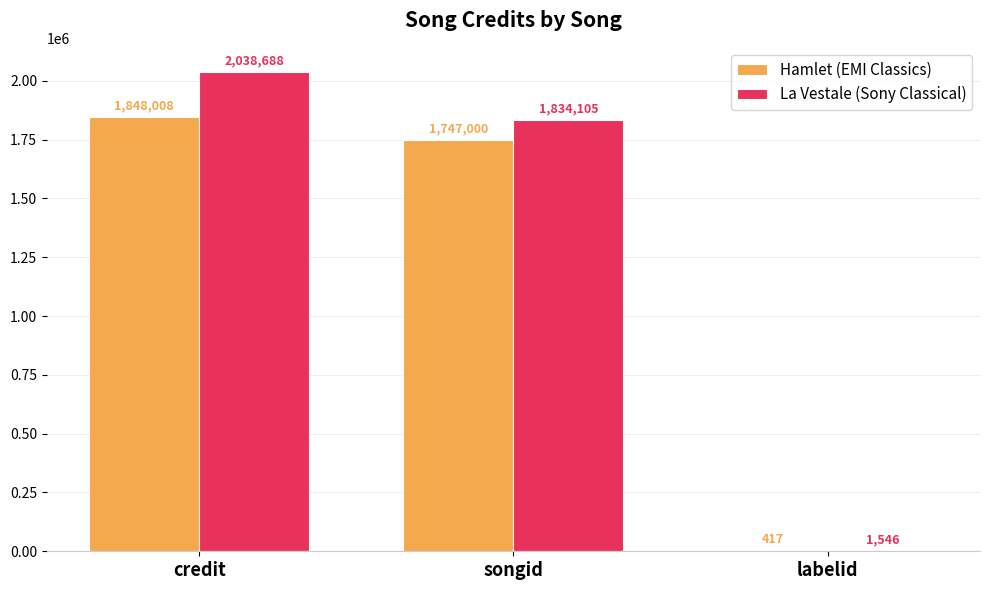

What are all the series names shown in the legend?

Hamlet (EMI Classics), La Vestale (Sony Classical)